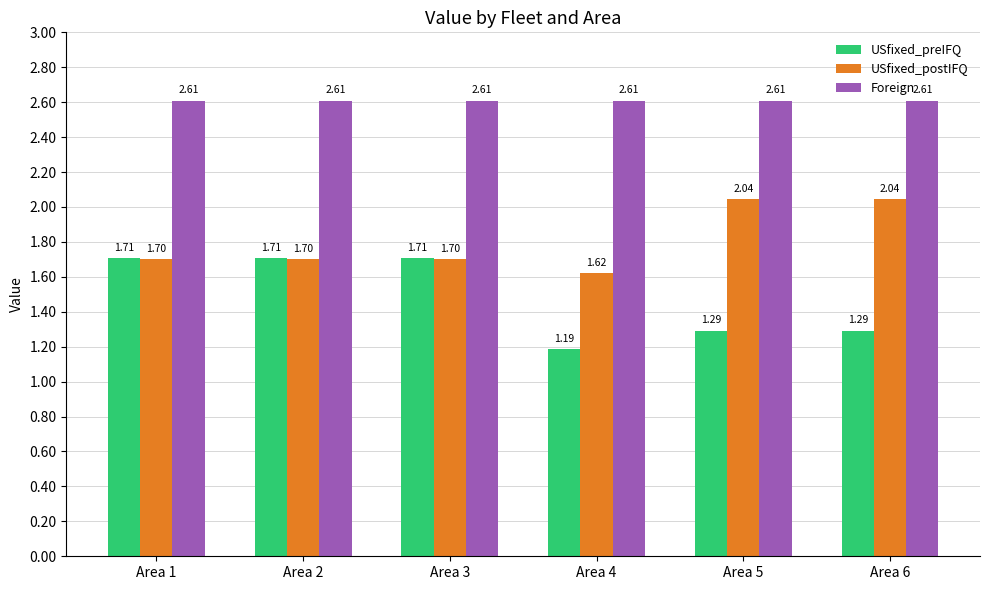

List the series in order of their overall mean, lowest first.

USfixed_preIFQ, USfixed_postIFQ, Foreign